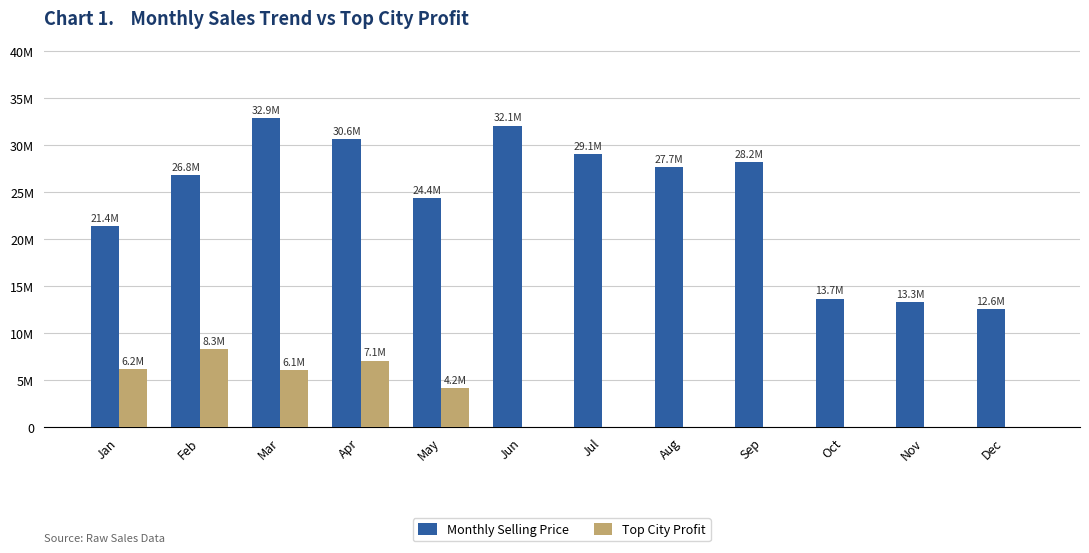

What are all the series names shown in the legend?

Monthly Selling Price, Top City Profit